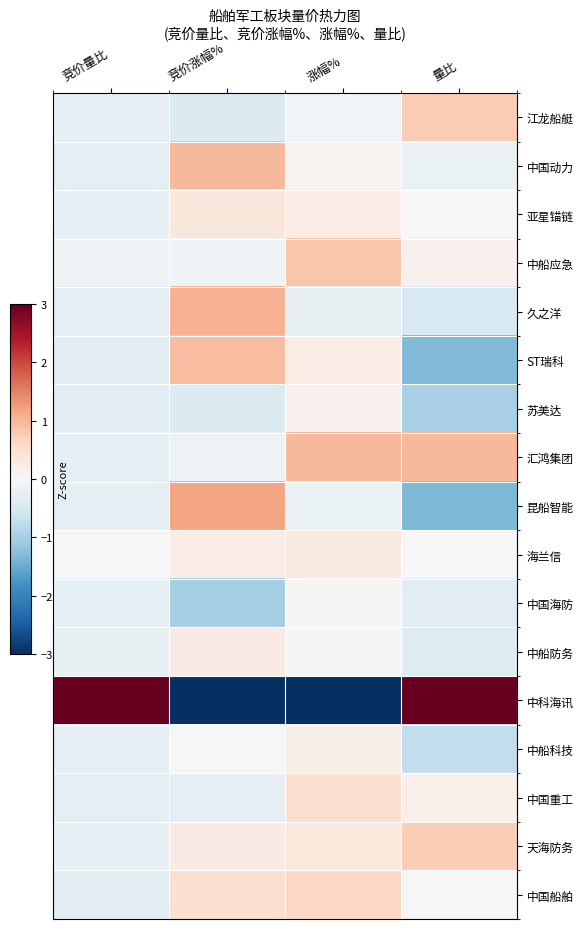

What is the spread (max minus min) of values at 涨幅%?

4.8